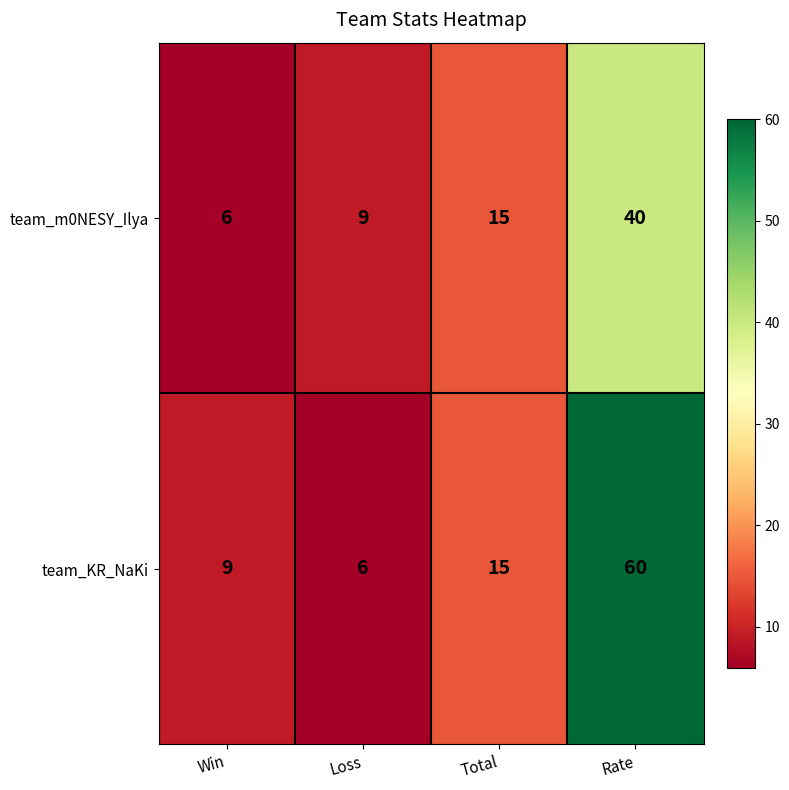

What is the maximum value for team_m0NESY_Ilya?

40